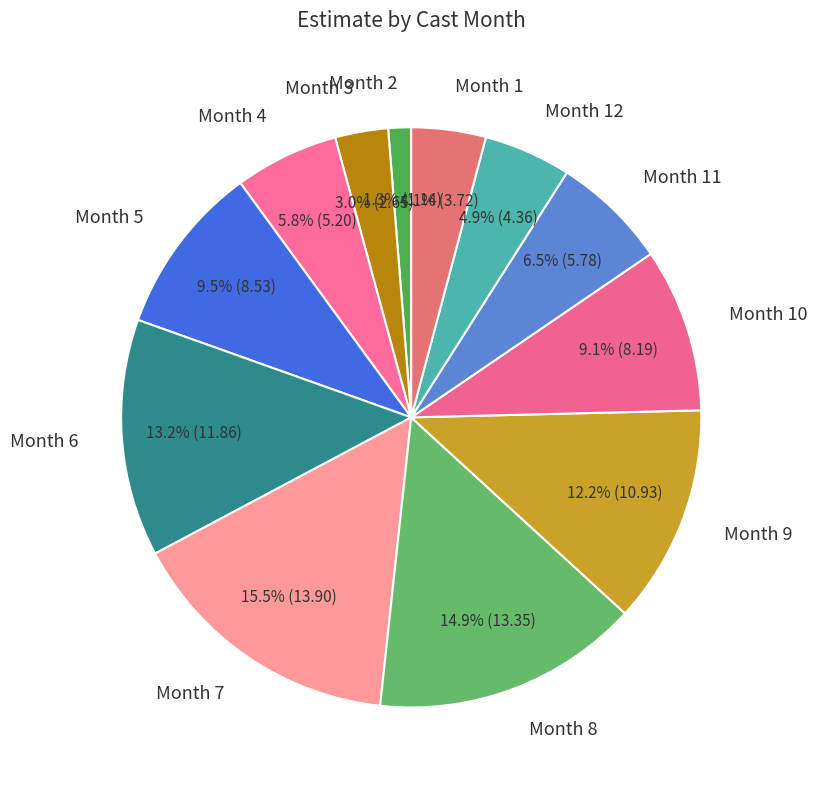

Is there a majority slice in this chart?

No